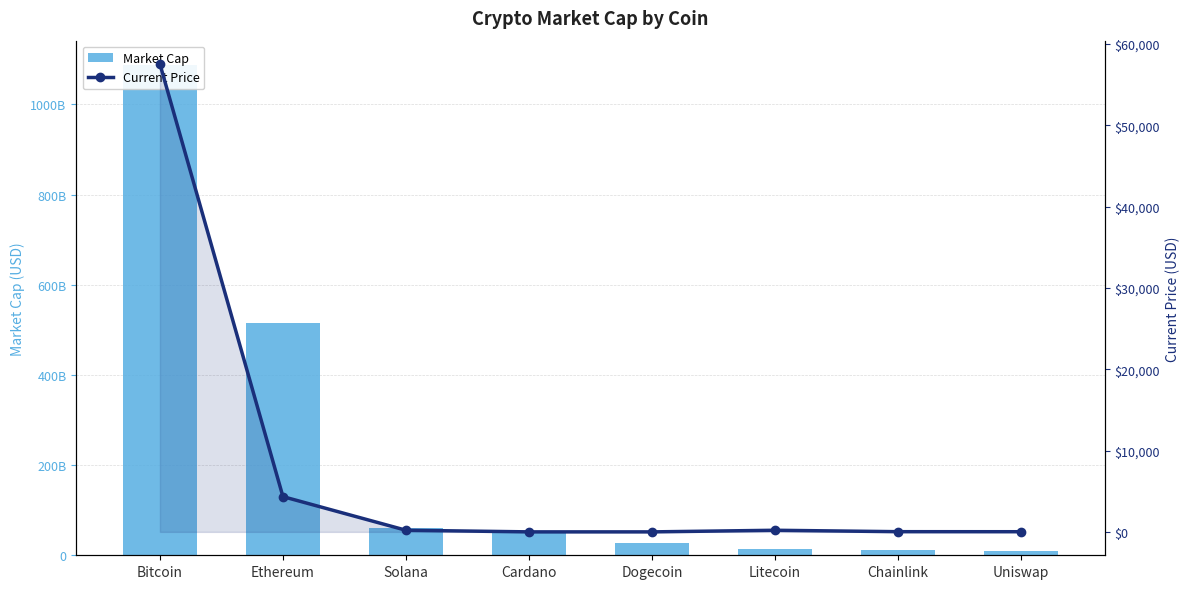

Where is current_price nearest to the value 28774?

Ethereum